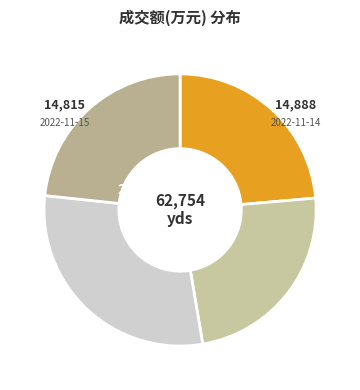

Do 2022-11-15 and 2022-11-11 together represent more than half of the pie?

Yes